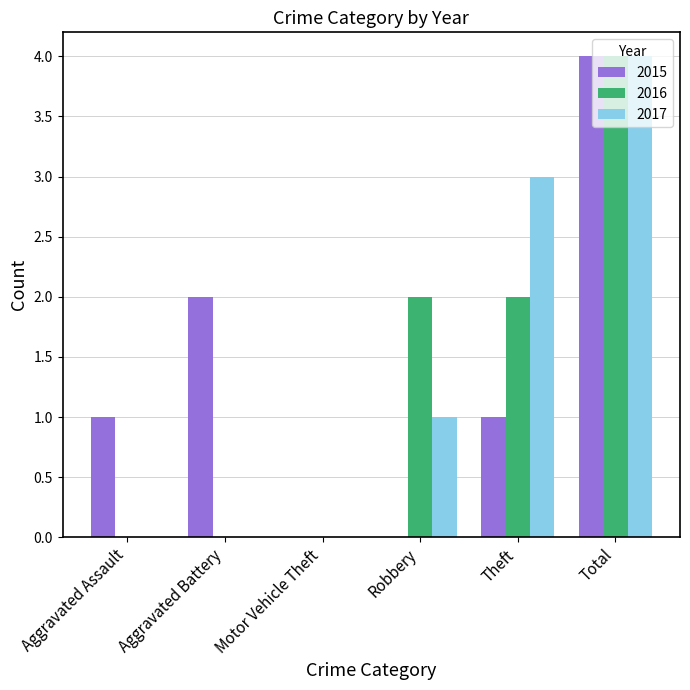

Count the number of categories in the chart.

6